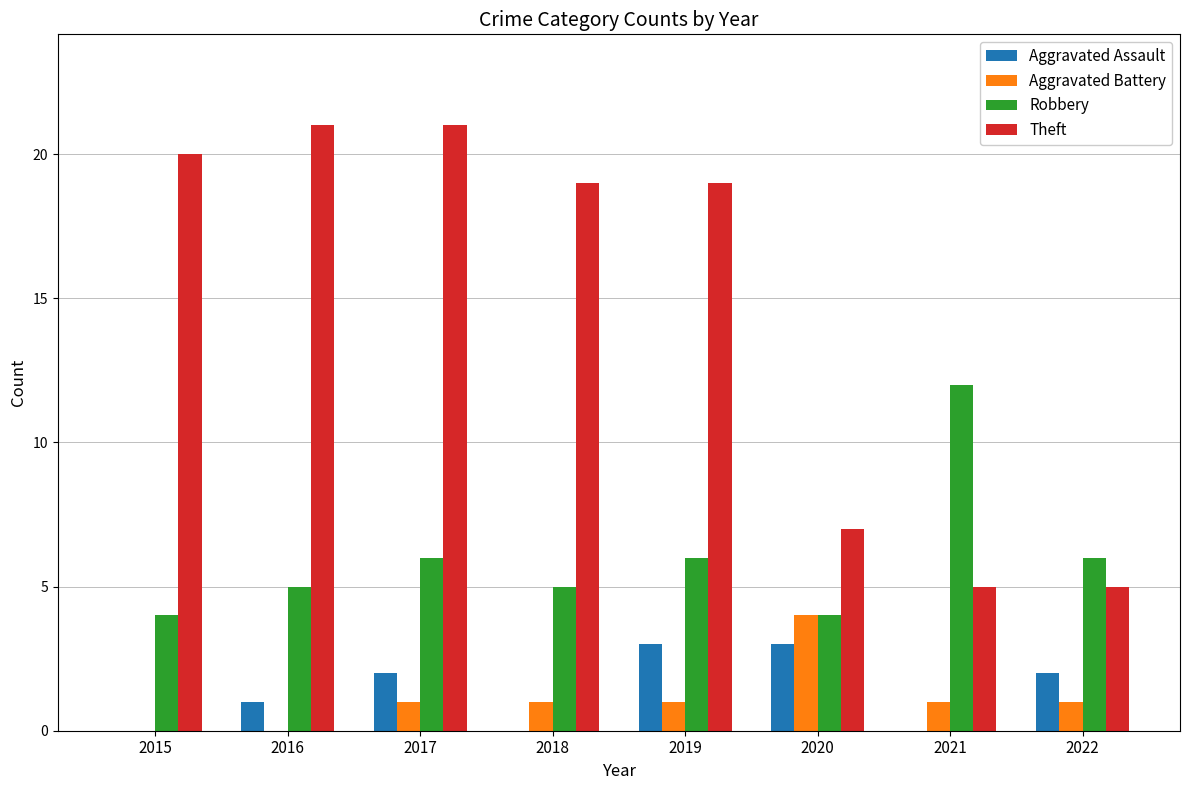

Between 2016 and 2021, which series saw the biggest shift?

Theft